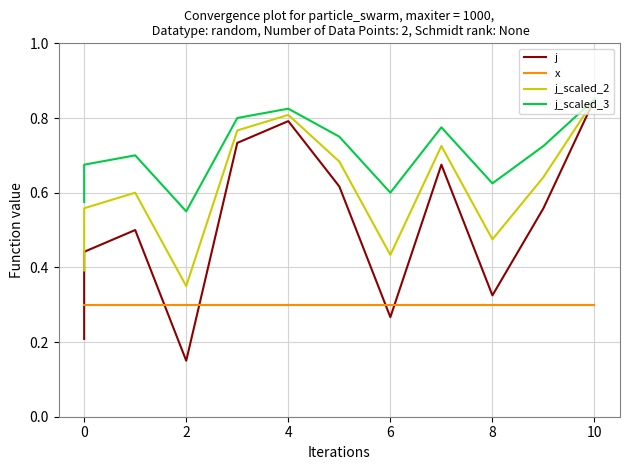

What is the difference between the second highest and minimum values in the j series?

0.6